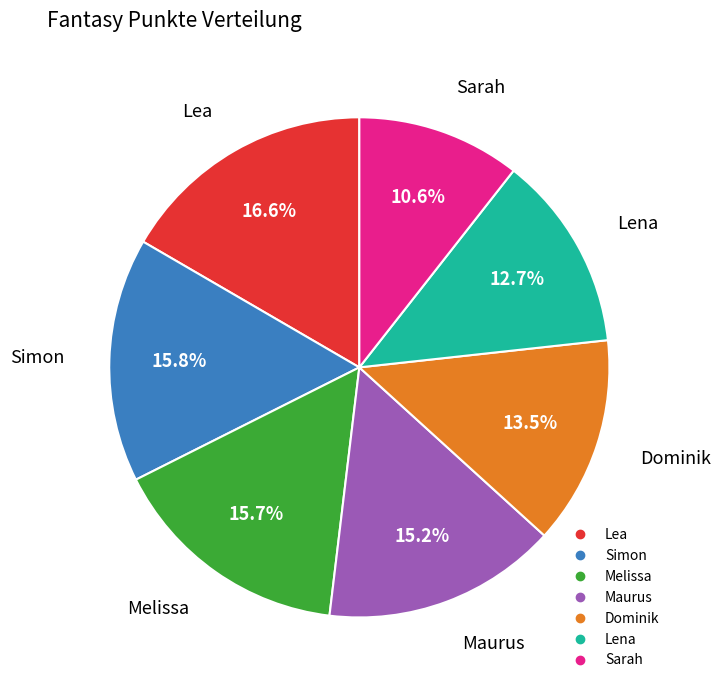

What is the total percentage of Sarah and Melissa?

26.3%